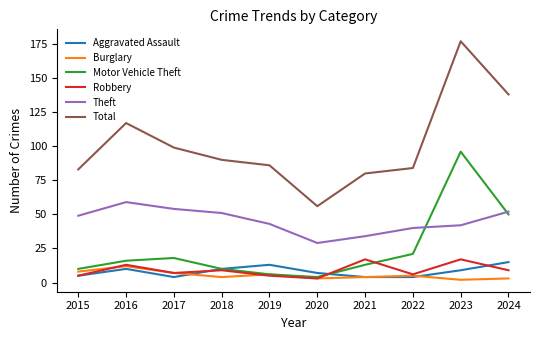

Reading left to right, list all the values displayed in this chart.

Aggravated Assault: 5	10	4	10	13	7	4	4	9	15
Burglary: 8	12	7	4	6	3	4	5	2	3
Motor Vehicle Theft: 10	16	18	10	6	4	13	21	96	50
Robbery: 5	13	7	9	5	3	17	6	17	9
Theft: 49	59	54	51	43	29	34	40	42	52
Total: 83	117	99	90	86	56	80	84	177	138